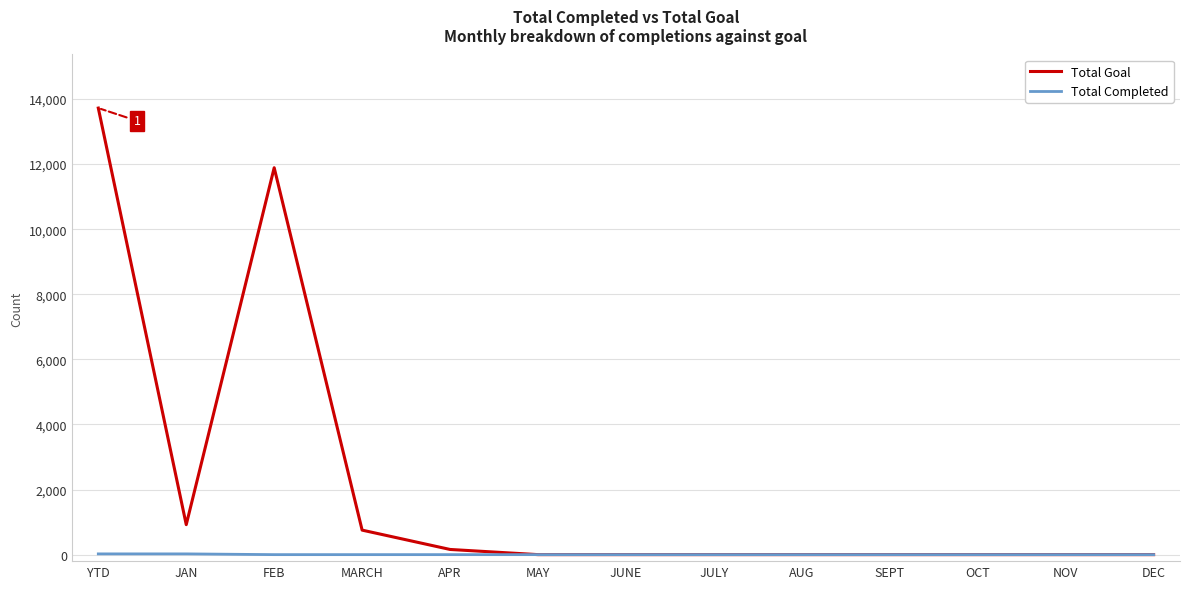

The Total Goal series shows 0 at SEPT. True or false?

True